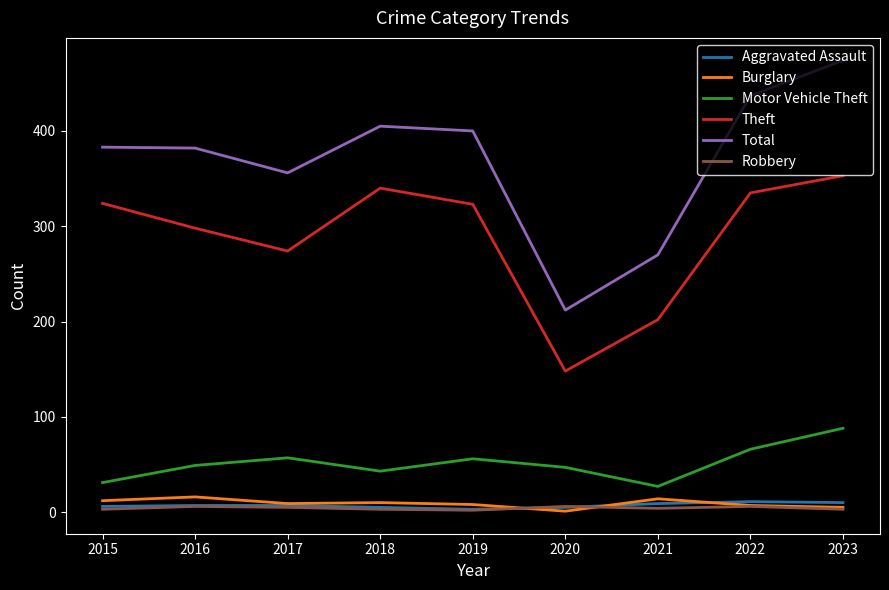

What is the total value across all series at 2015?

759